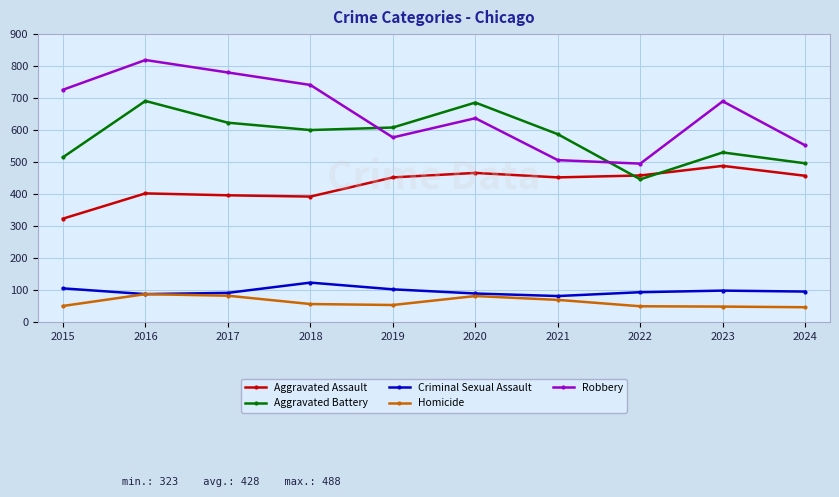

True or false: Criminal Sexual Assault and Aggravated Assault intersect in this chart.

False